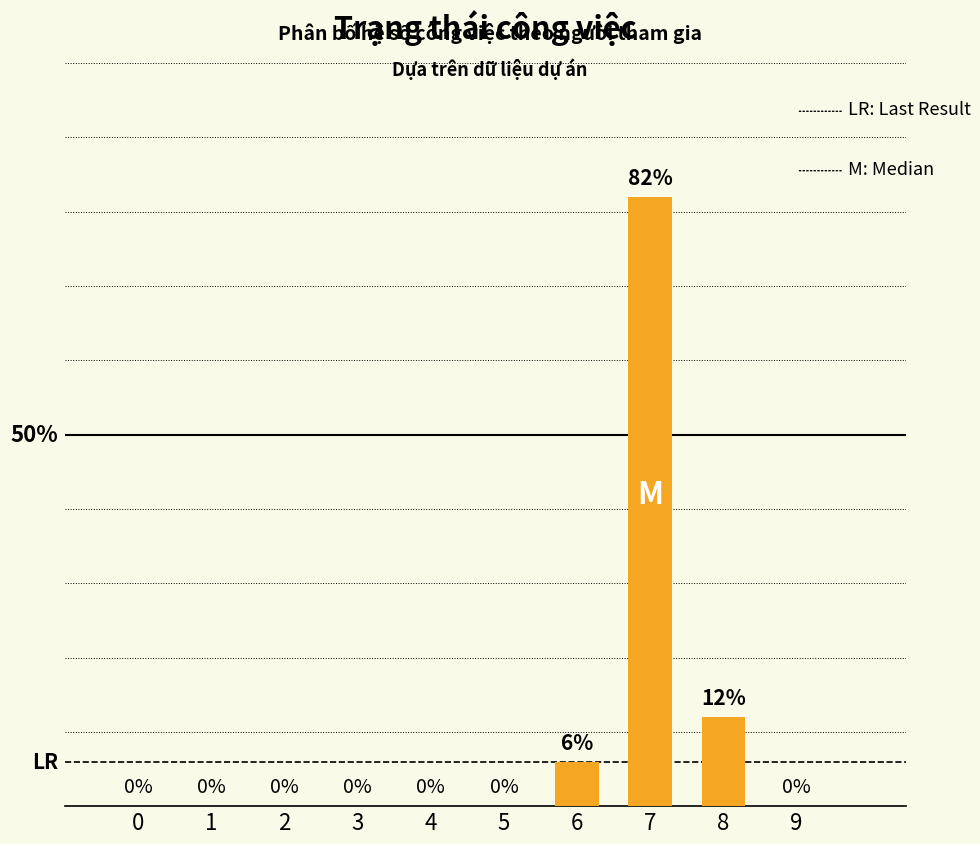

Are the bars horizontal?

No